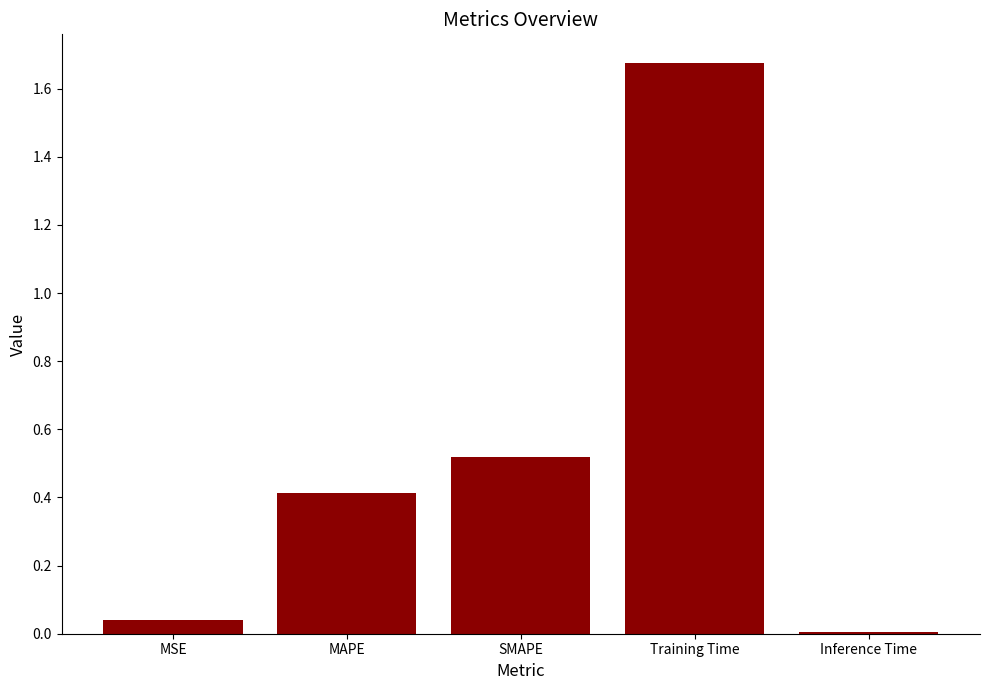

Which category has the highest value across all series?

Training Time